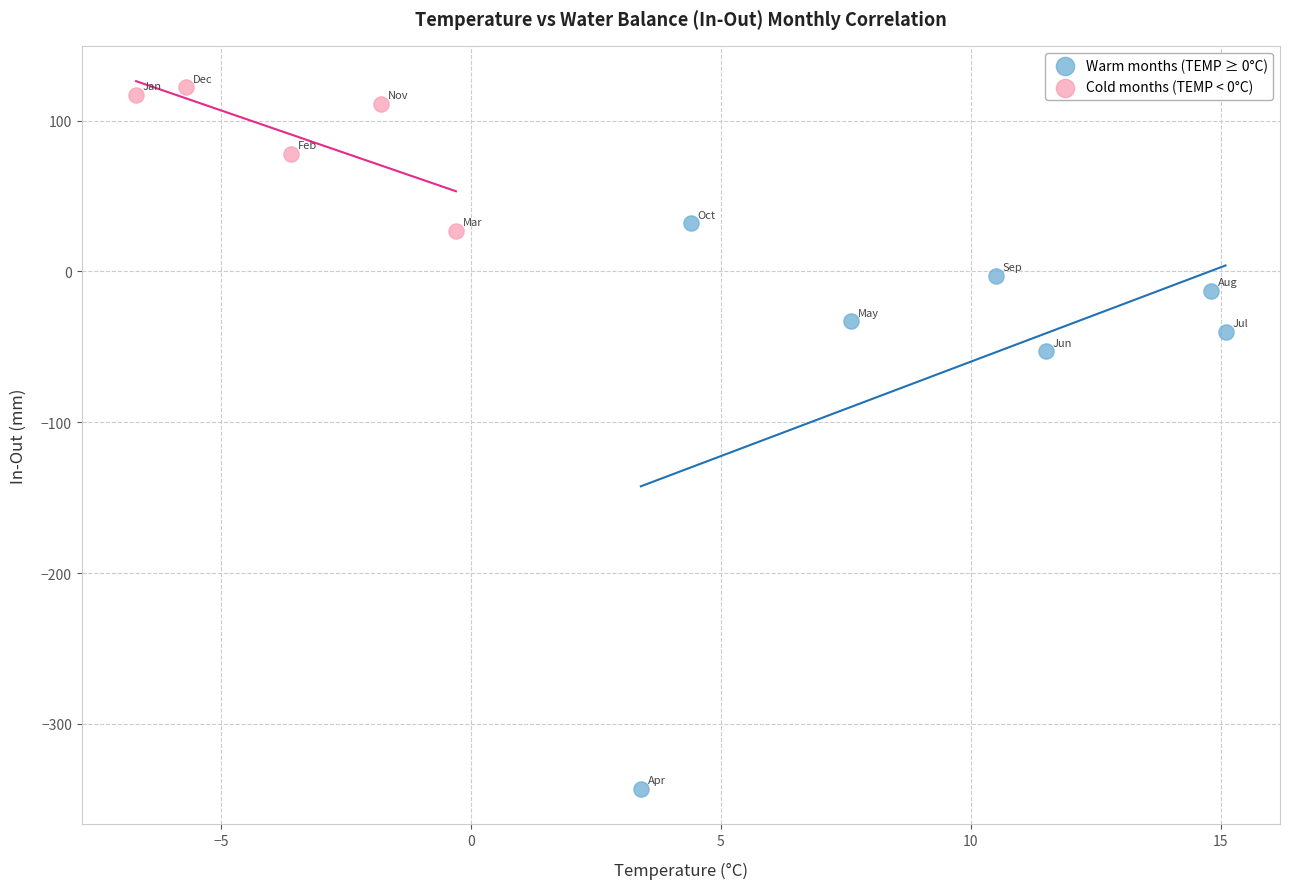

Which series contains the highest Y value?

Cold months (TEMP < 0°C)